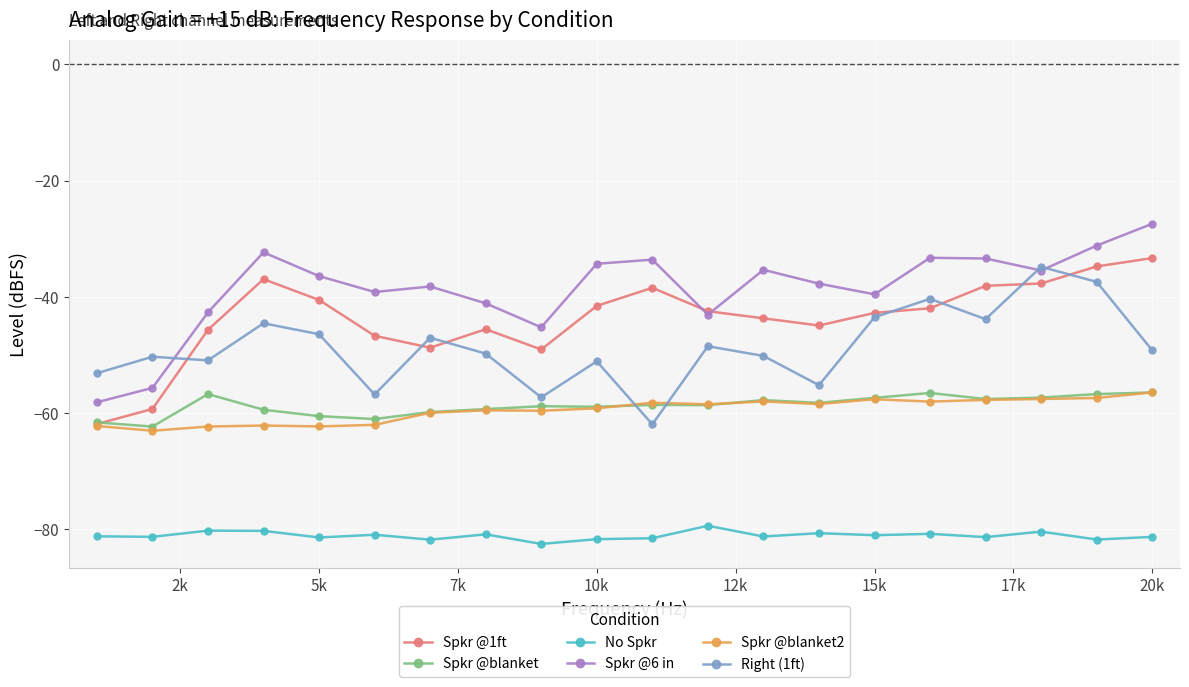

True or false: Spkr @blanket2 has more than 0 points higher than both neighbors.

True